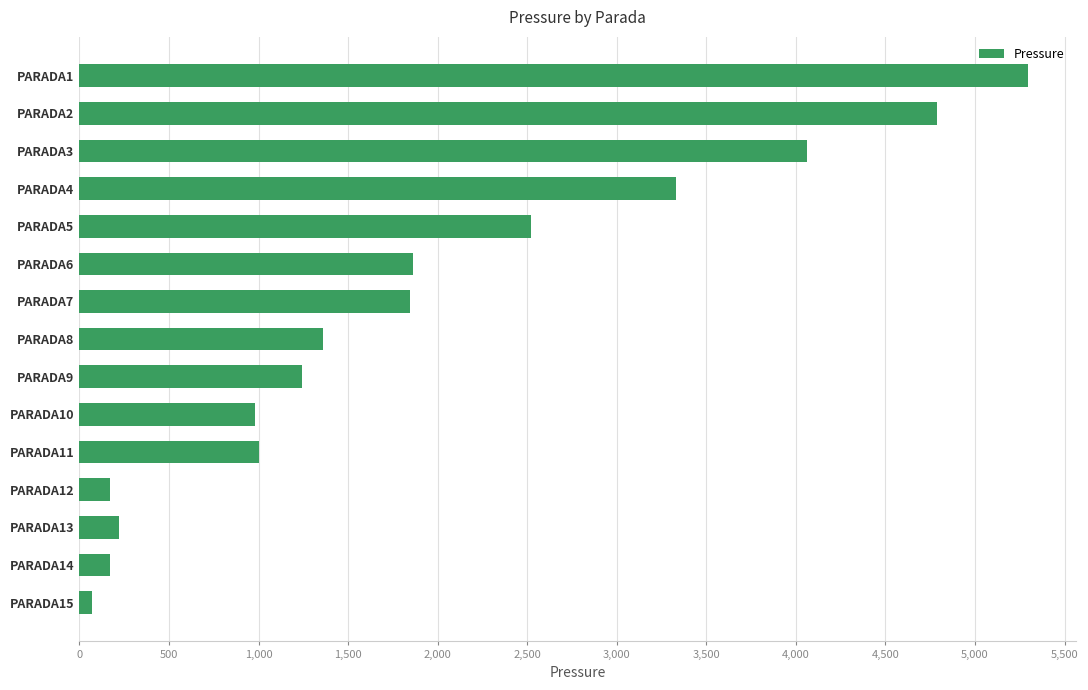

How many bars are there in total?

15